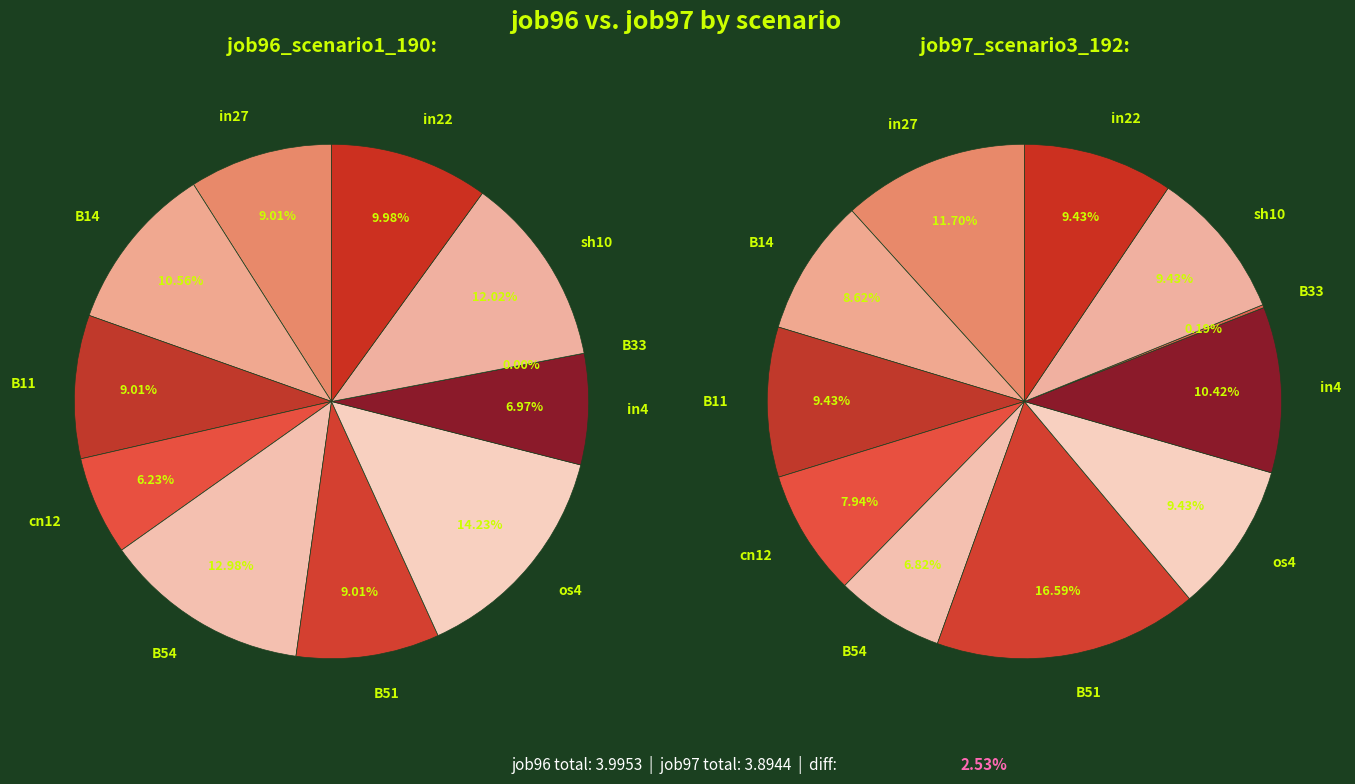

What is the spread (max minus min) of values at os4?

0.2